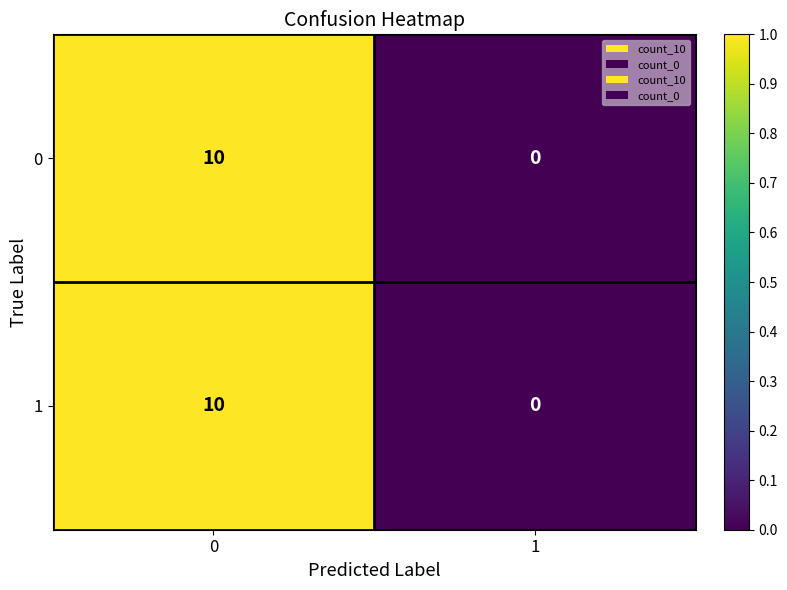

What is the difference between the 1 values at 1 and 0?

10